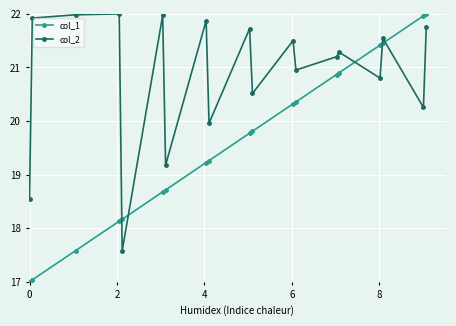

Which series has the largest total across all categories?

col_2